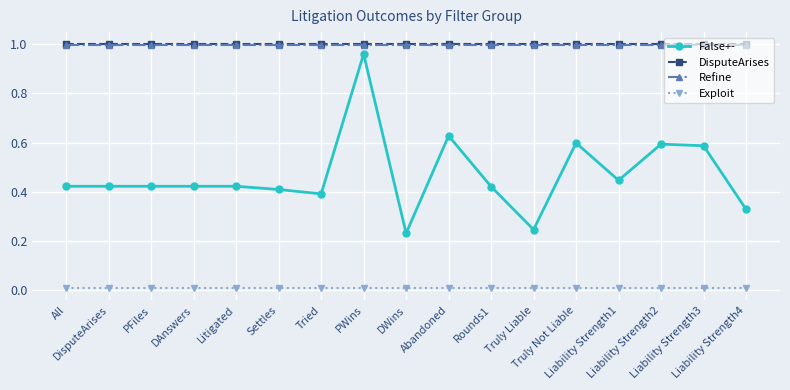

True or false: Exploit and Refine cross at least once.

False